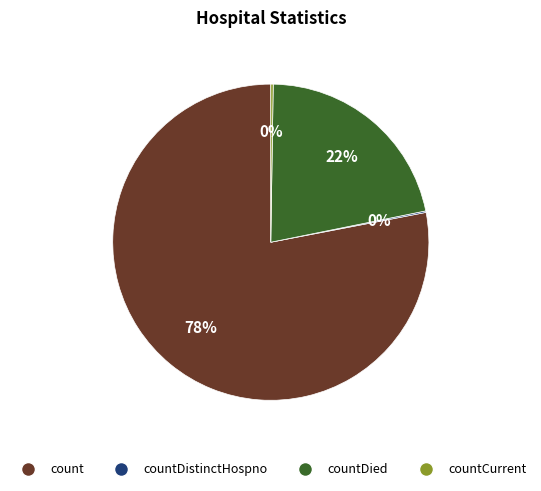

Is there a majority slice in this chart?

Yes